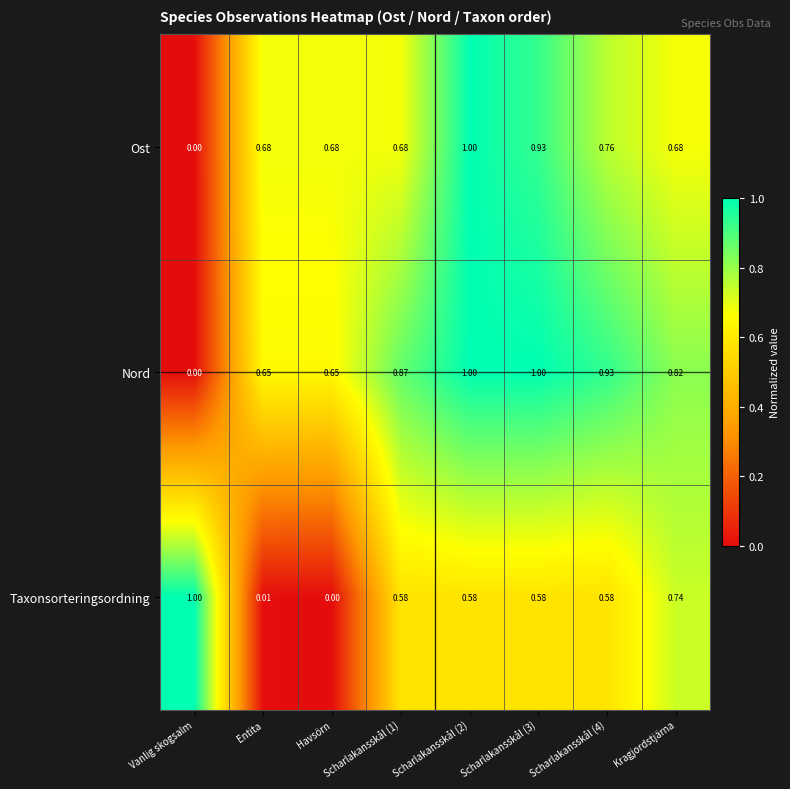

What is the total value across all series at Scharlakansskål (1)?

2.1